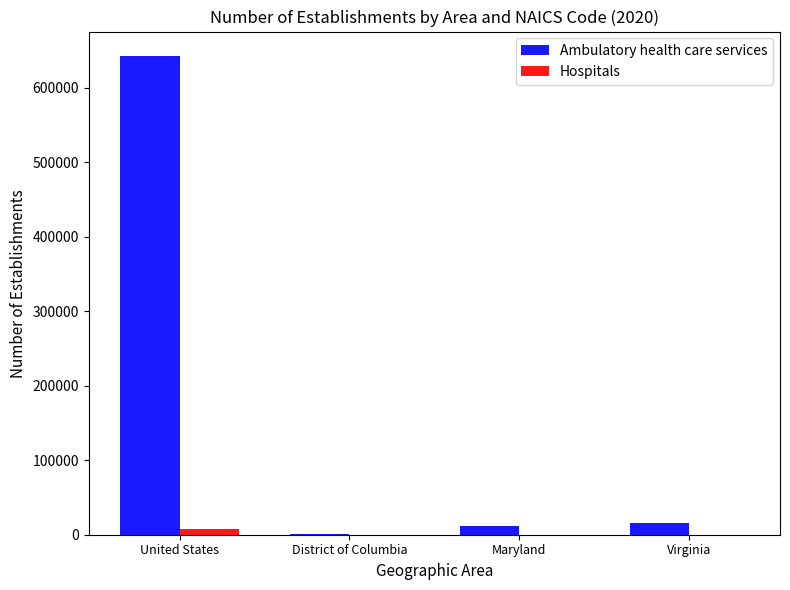

Between United States and Maryland, which series saw the biggest shift?

Ambulatory health care services